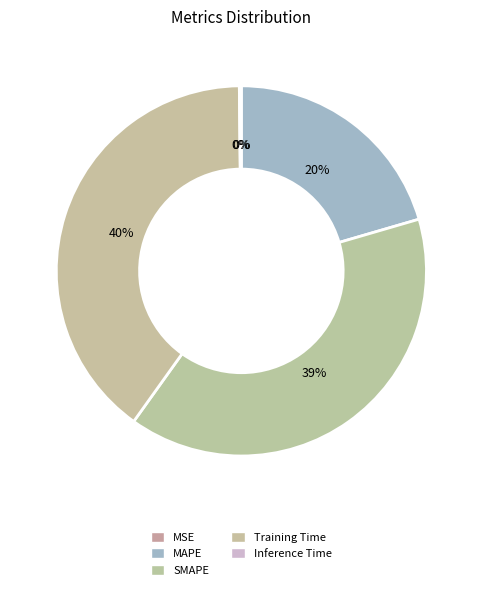

Does any single category account for the majority?

No